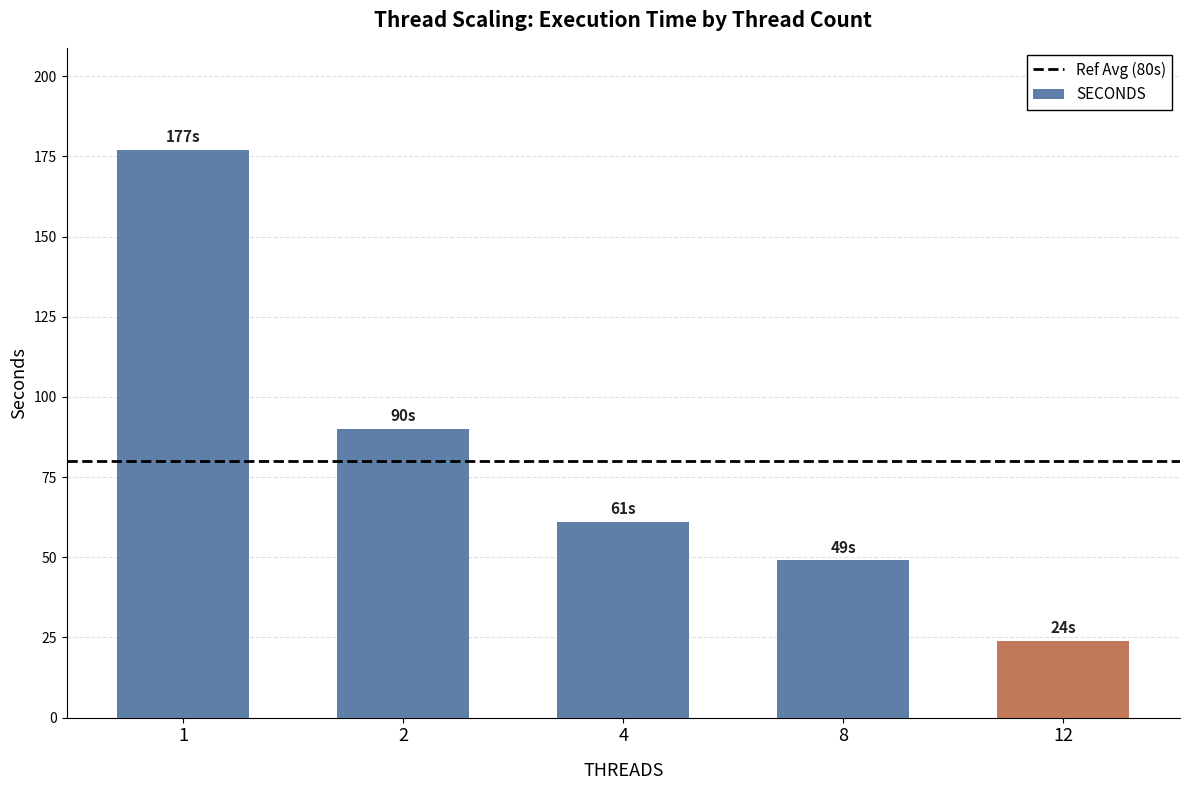

What is the change in value from 2 to 8?

-41